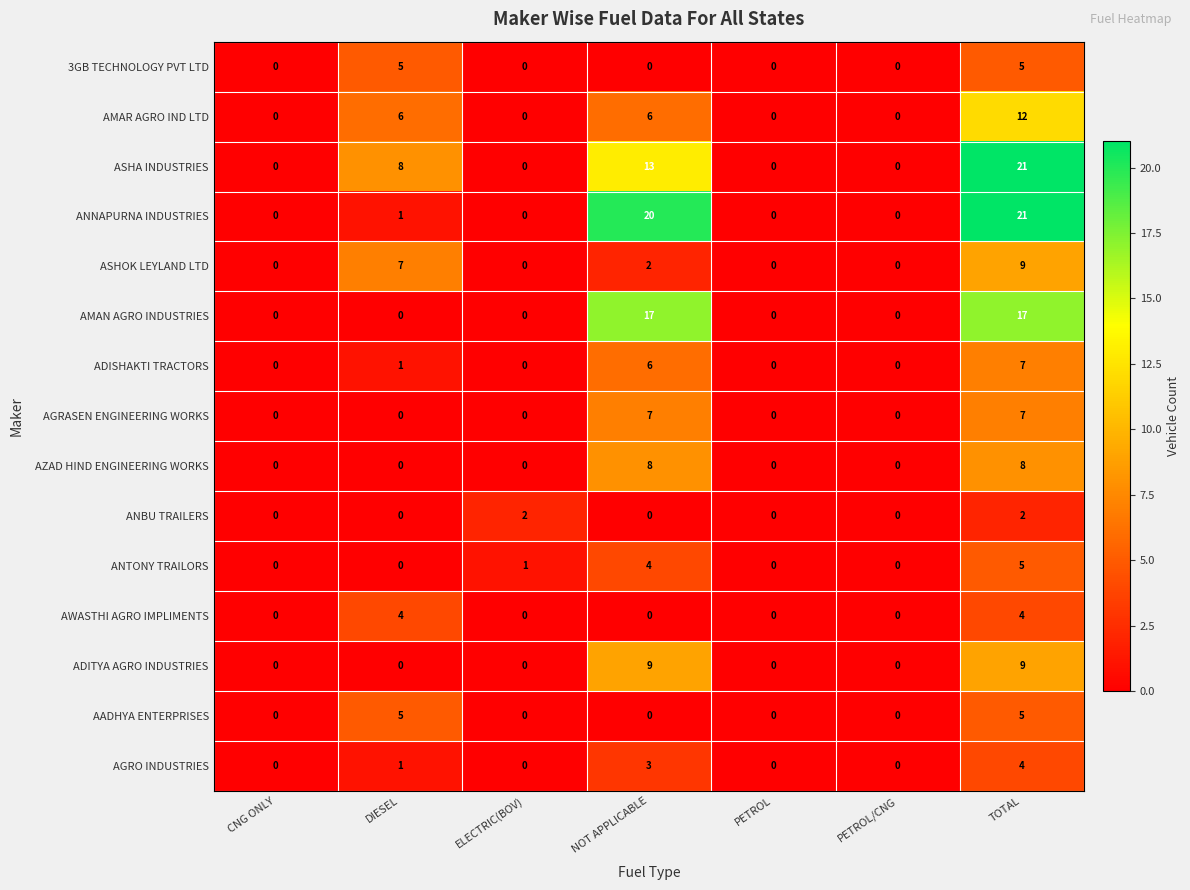

What is the difference between the second highest and second lowest values in the AZAD HIND ENGINEERING WORKS series?

8